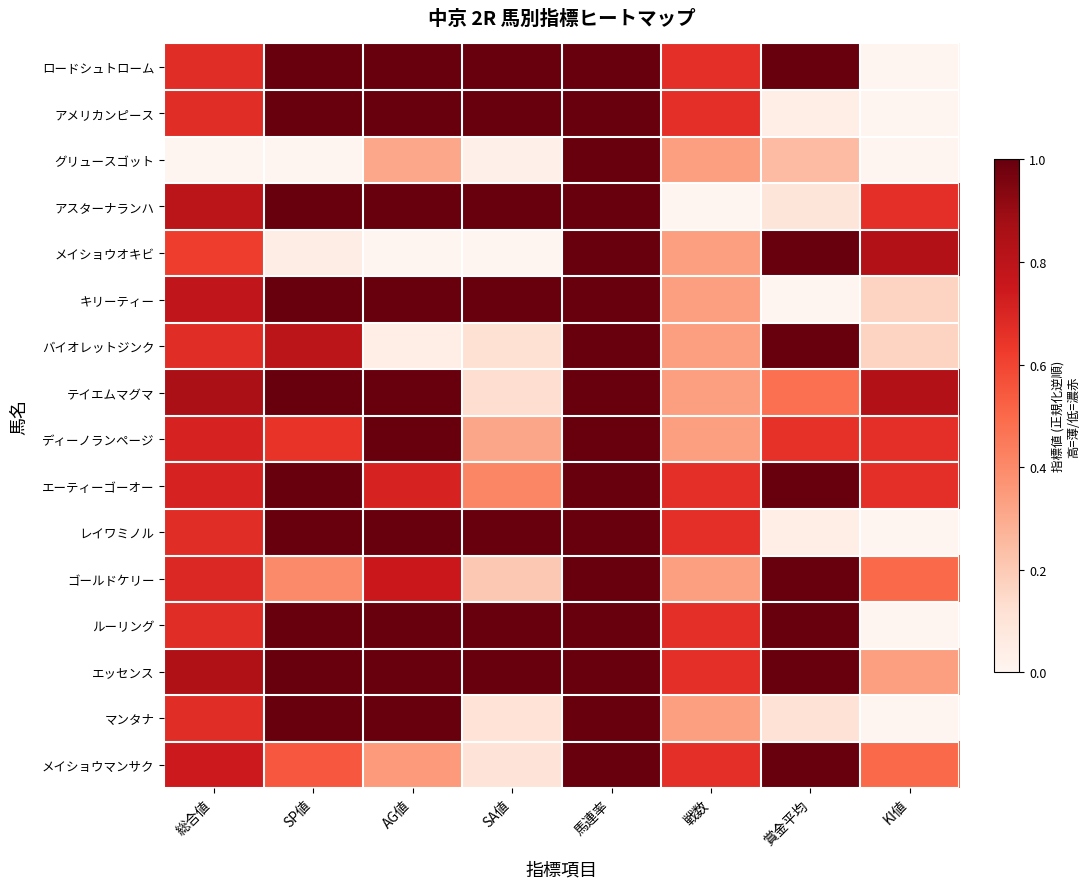

Reading left to right, extract all data points from this chart.

ロードシュトローム: 総合値=0.7	SP値=1.0	AG値=1.0	SA値=1.0	馬連率=1.0	戦数=0.7	賞金平均=1.0	KI値=0.0
アメリカンピース: 総合値=0.7	SP値=1.0	AG値=1.0	SA値=1.0	馬連率=1.0	戦数=0.7	賞金平均=0.0	KI値=0.0
グリュースゴット: 総合値=0.0	SP値=0.0	AG値=0.3	SA値=0.0	馬連率=1.0	戦数=0.3	賞金平均=0.2	KI値=0.0
アスターナランハ: 総合値=0.8	SP値=1.0	AG値=1.0	SA値=1.0	馬連率=1.0	戦数=0.0	賞金平均=0.1	KI値=0.7
メイショウオキビ: 総合値=0.6	SP値=0.1	AG値=0.0	SA値=0.0	馬連率=1.0	戦数=0.3	賞金平均=1.0	KI値=0.8
キリーティー: 総合値=0.8	SP値=1.0	AG値=1.0	SA値=1.0	馬連率=1.0	戦数=0.3	賞金平均=0.0	KI値=0.2
バイオレットジンク: 総合値=0.7	SP値=0.8	AG値=0.0	SA値=0.1	馬連率=1.0	戦数=0.3	賞金平均=1.0	KI値=0.2
テイエムマグマ: 総合値=0.9	SP値=1.0	AG値=1.0	SA値=0.1	馬連率=1.0	戦数=0.3	賞金平均=0.5	KI値=0.8
ディーノランページ: 総合値=0.7	SP値=0.7	AG値=1.0	SA値=0.3	馬連率=1.0	戦数=0.3	賞金平均=0.7	KI値=0.7
エーティーゴーオー: 総合値=0.7	SP値=1.0	AG値=0.7	SA値=0.4	馬連率=1.0	戦数=0.7	賞金平均=1.0	KI値=0.7
レイワミノル: 総合値=0.7	SP値=1.0	AG値=1.0	SA値=1.0	馬連率=1.0	戦数=0.7	賞金平均=0.0	KI値=0.0
ゴールドケリー: 総合値=0.7	SP値=0.4	AG値=0.8	SA値=0.2	馬連率=1.0	戦数=0.3	賞金平均=1.0	KI値=0.5
ルーリング: 総合値=0.7	SP値=1.0	AG値=1.0	SA値=1.0	馬連率=1.0	戦数=0.7	賞金平均=1.0	KI値=0.0
エッセンス: 総合値=0.8	SP値=1.0	AG値=1.0	SA値=1.0	馬連率=1.0	戦数=0.7	賞金平均=1.0	KI値=0.3
マンタナ: 総合値=0.7	SP値=1.0	AG値=1.0	SA値=0.1	馬連率=1.0	戦数=0.3	賞金平均=0.1	KI値=0.0
メイショウマンサク: 総合値=0.7	SP値=0.6	AG値=0.3	SA値=0.1	馬連率=1.0	戦数=0.7	賞金平均=1.0	KI値=0.5